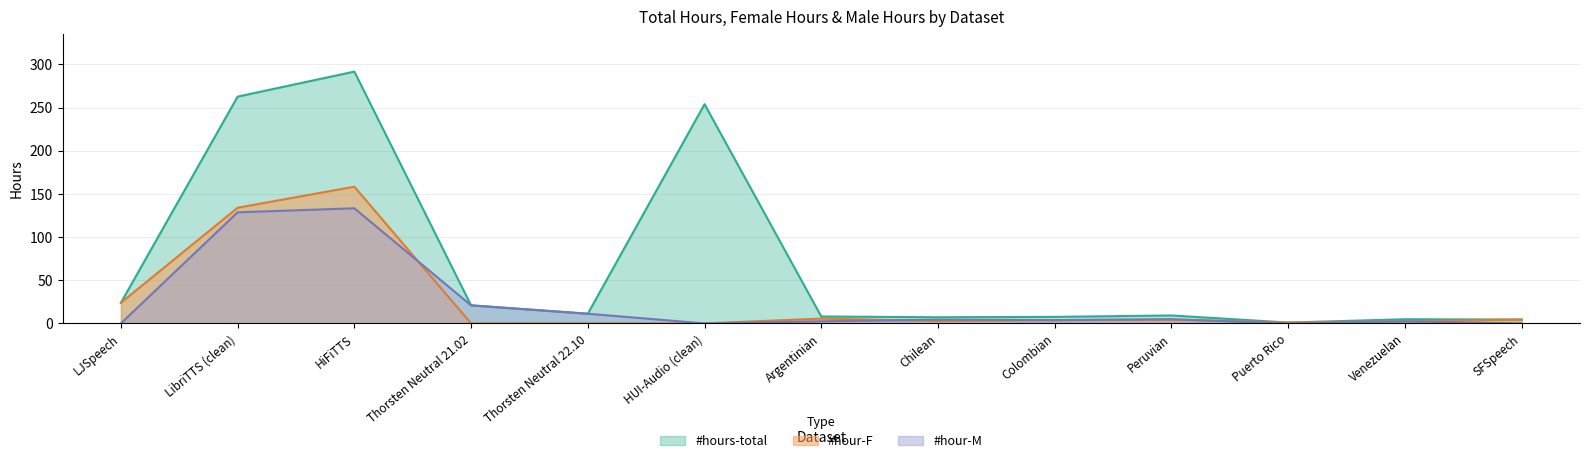

Reading right to left, transcribe all the data shown in this chart.

#hours-total: 4.5	4.8	1.0	9.2	7.6	7.2	8.0	253.8	11.2	20.9	291.6	262.6	23.9
#hour-F: 4.5	2.4	1.0	4.3	3.7	2.8	5.6	0.0	0.0	0.0	158.3	134.0	23.9
#hour-M: 0.0	2.4	0.0	4.9	3.8	4.3	2.4	0.0	11.2	20.9	133.3	128.7	0.0